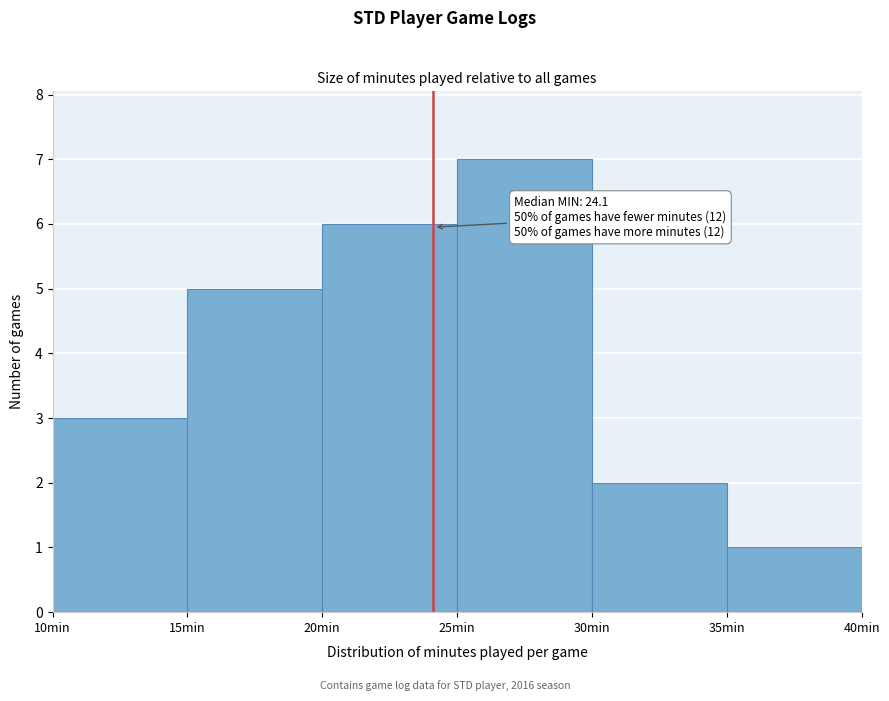

Which range on the x-axis has the tallest bar?

25 to 30